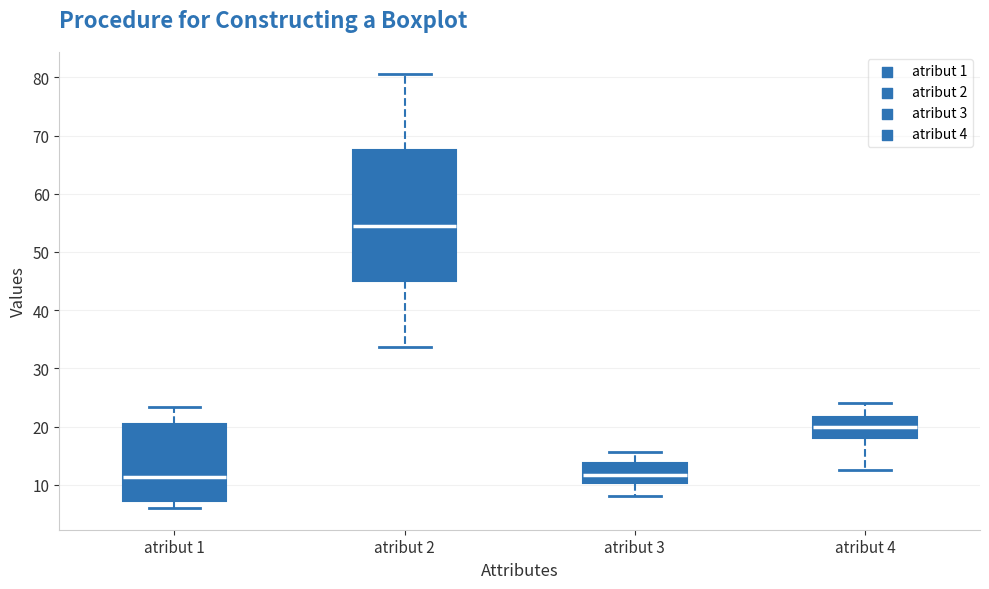

Reading left to right, read every box against the y-axis: the position of its median line, the range the box covers, and the ends of its whiskers. The values are not printed on the chart, so give them approximately, as read against the axis.

atribut 1: median 11, box 7 to 20, whiskers 6 to 23
atribut 2: median 54, box 45 to 68, whiskers 34 to 81
atribut 3: median 12, box 10 to 14, whiskers 8 to 16
atribut 4: median 20, box 18 to 22, whiskers 13 to 24